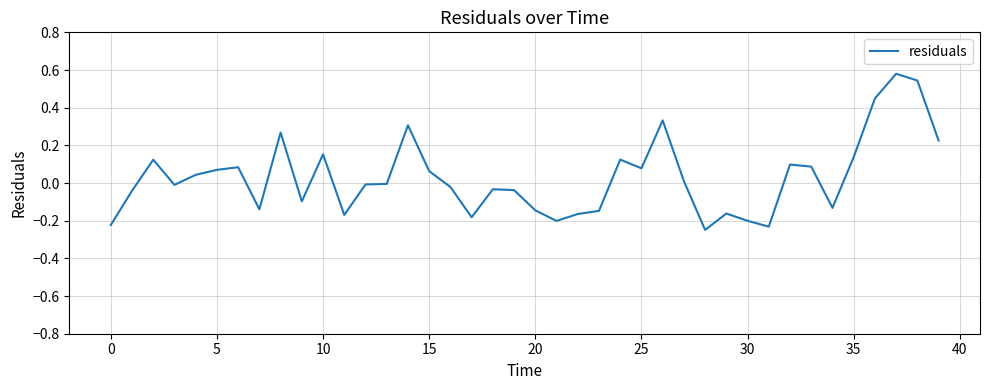

What is the difference between the maximum and minimum values?

0.8